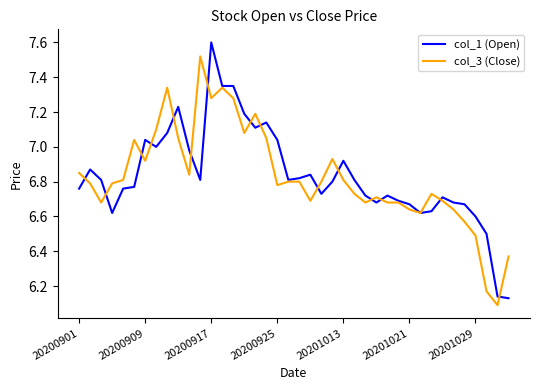

At how many categories does at least one series exceed 6?

40